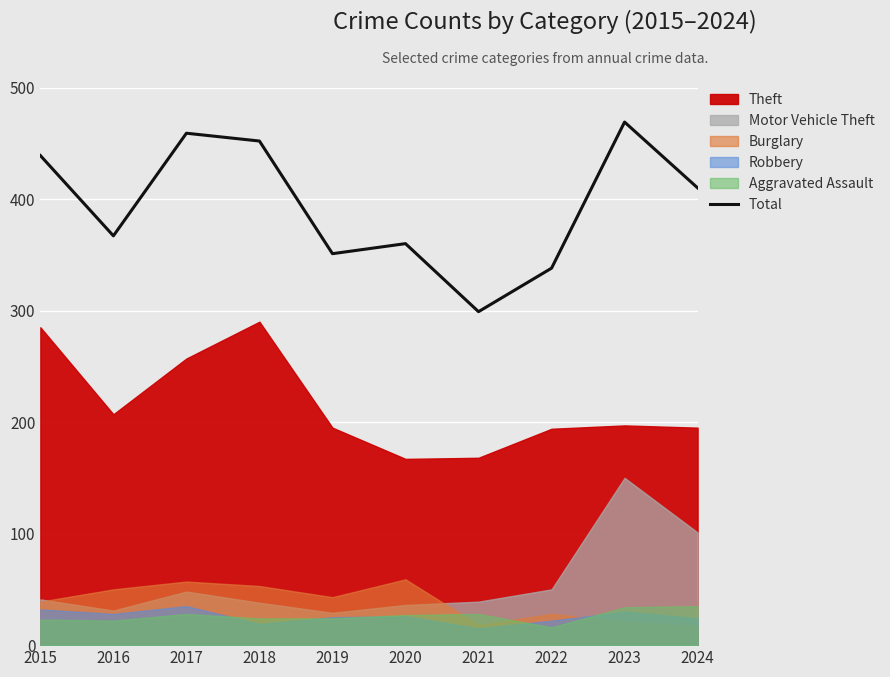

List the labels in order of value, smallest first.

2021, 2022, 2019, 2020, 2016, 2024, 2015, 2018, 2017, 2023